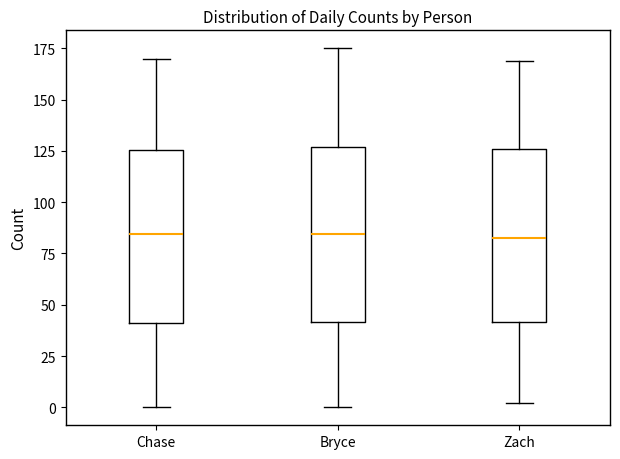

Reading left to right, read every box against the y-axis: the position of its median line, the range the box covers, and the ends of its whiskers. The values are not printed on the chart, so give them approximately, as read against the axis.

Chase: median 85, box 40 to 125, whiskers 0 to 170
Bryce: median 85, box 40 to 125, whiskers 0 to 175
Zach: median 85, box 40 to 125, whiskers 0 to 170